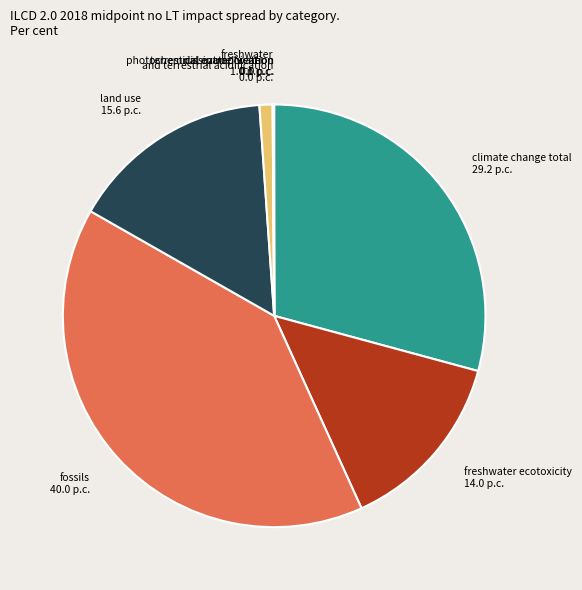

Which category has the biggest portion of the pie?

fossils